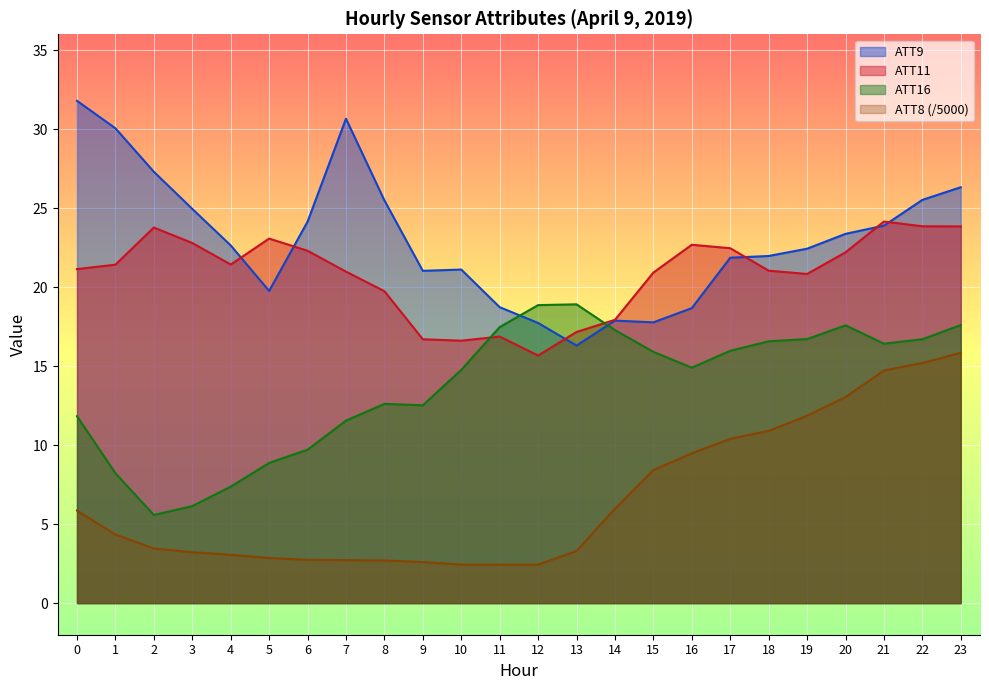

Is it true that ATT8 equals 13.0 at 20?

True